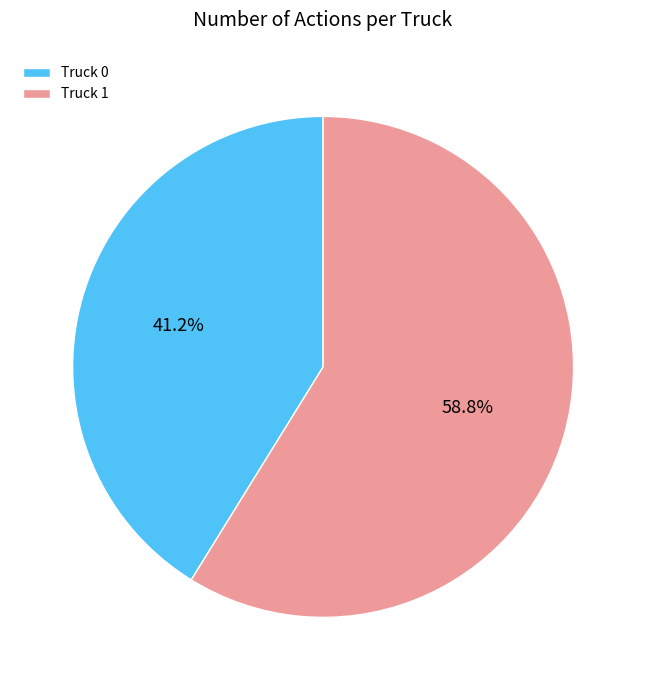

Is it true that Truck 0 is 41% of the pie?

True